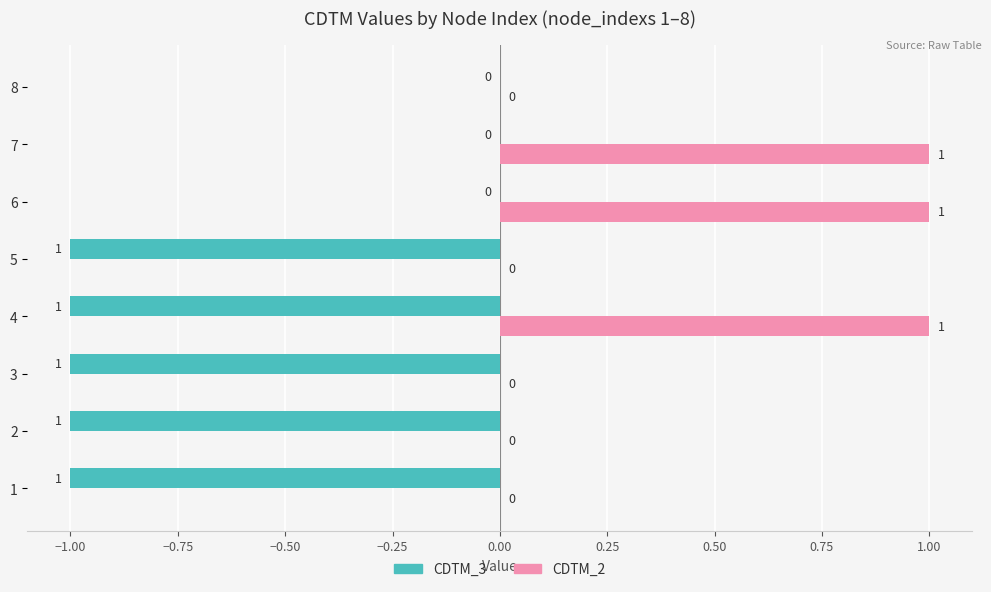

What are all the series names shown in the legend?

CDTM_3, CDTM_2